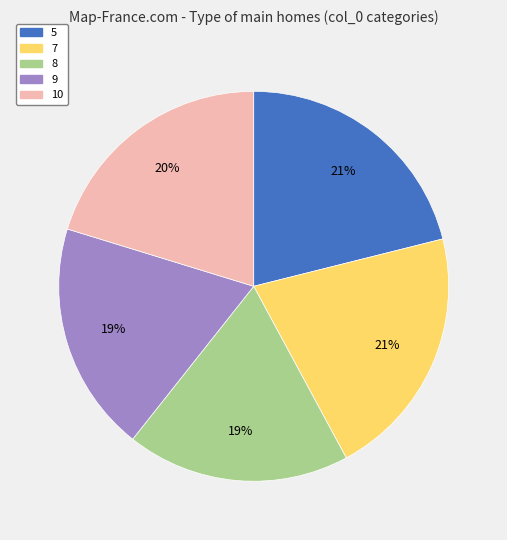

Is there a majority slice in this chart?

No